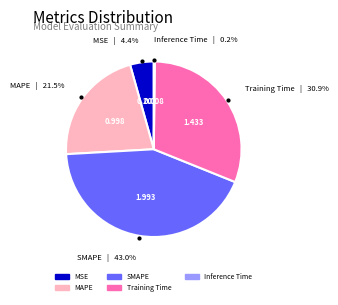

Is there any slice that represents more than half of the pie?

No